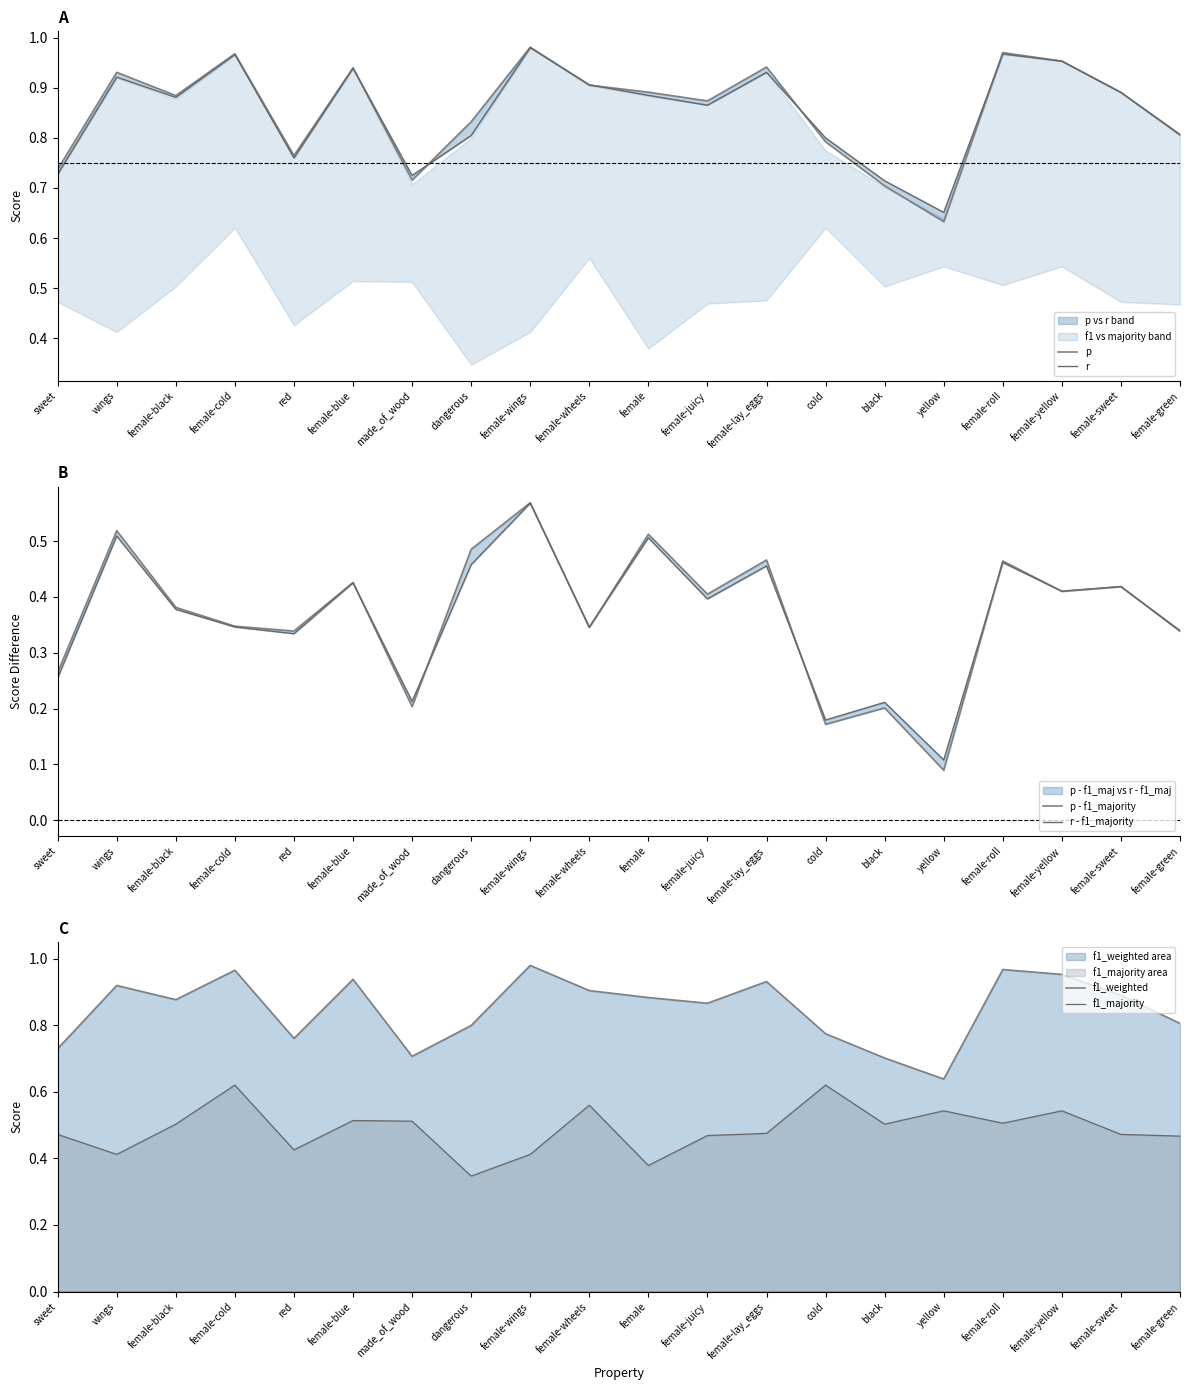

What is the label of the 17th point from the right?

female-cold